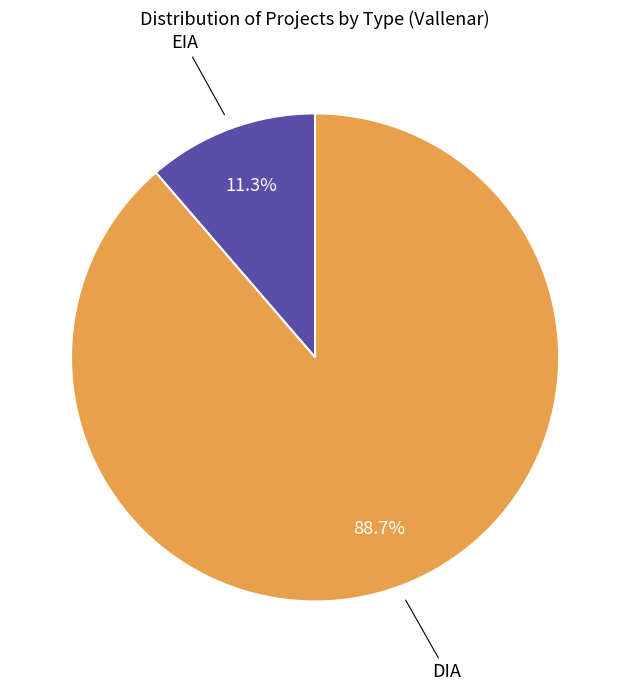

How many segments does this pie chart have?

2